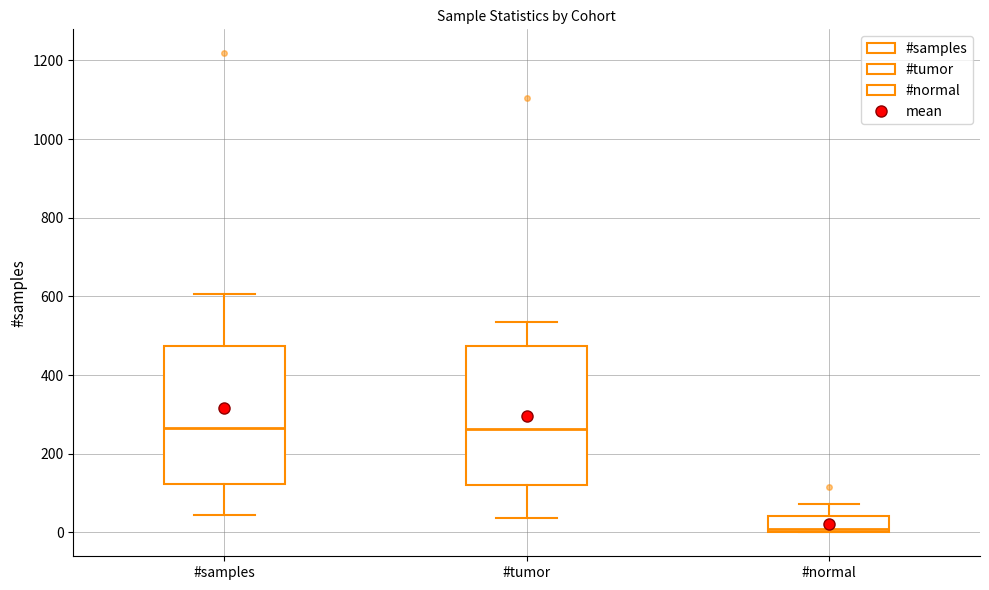

Reading left to right, read every box against the y-axis: the position of its median line, the range the box covers, and the ends of its whiskers. The values are not printed on the chart, so give them approximately, as read against the axis.

#samples: median 260, box 120 to 480, whiskers 40 to 600
#tumor: median 260, box 120 to 480, whiskers 40 to 540
#normal: median 0 (just above the box's lower edge), box 0 to 40, whiskers 0 to 80